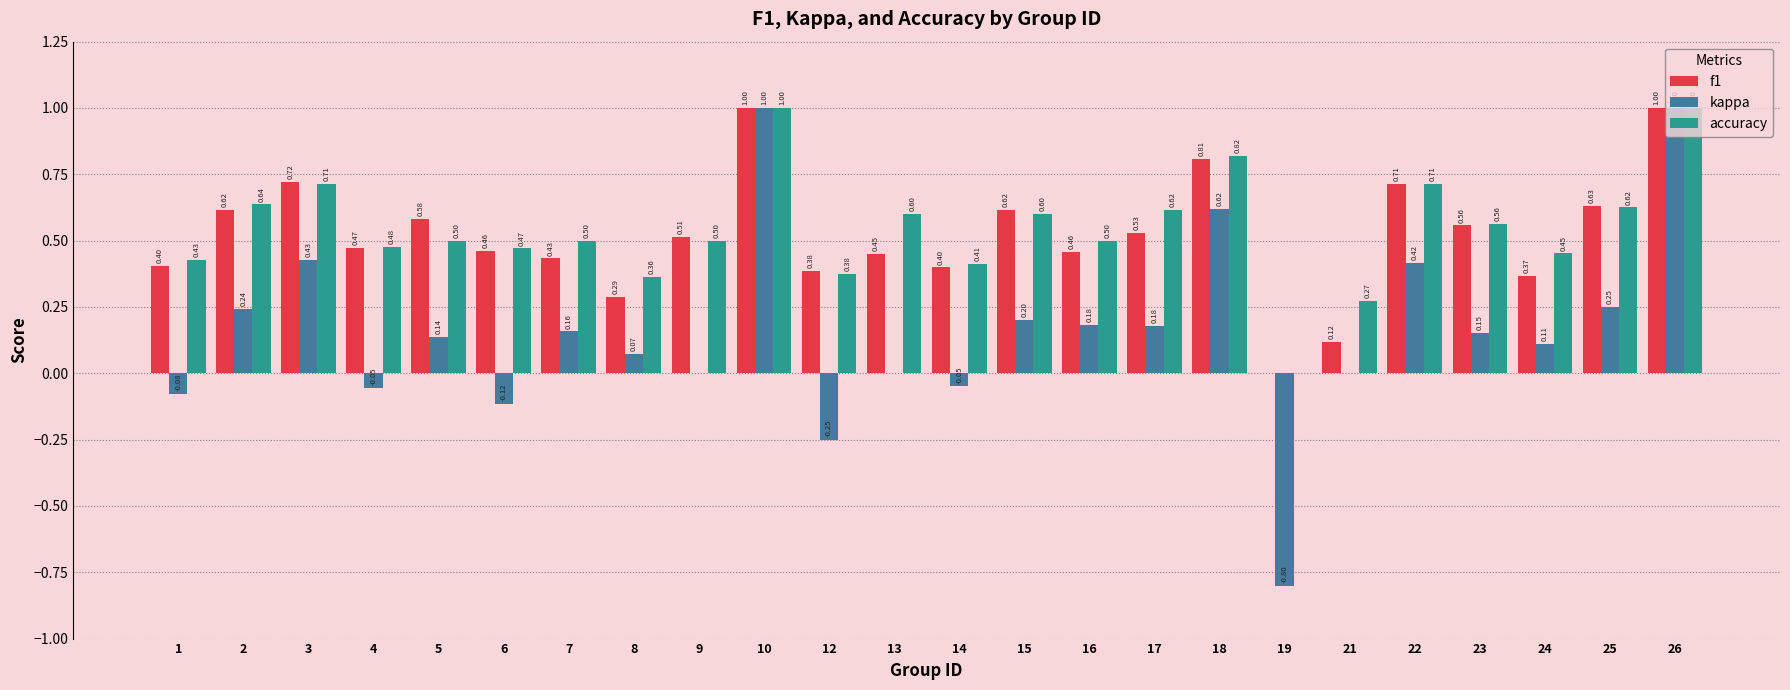

What is the total value across all series at 16?

1.1